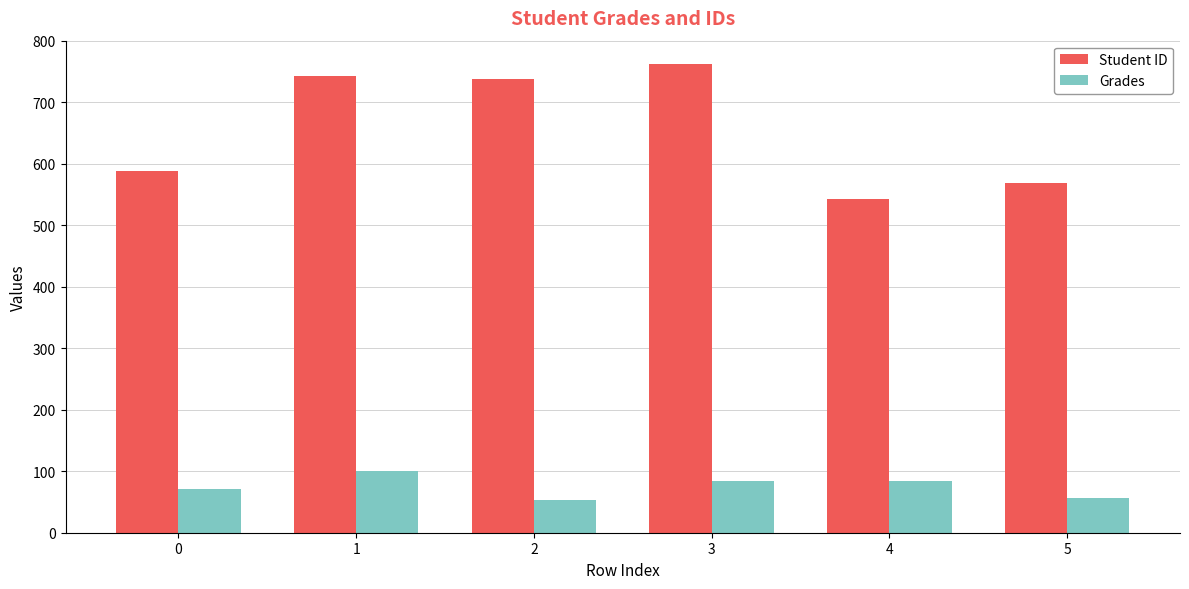

Which series has the largest total across all categories?

Student ID